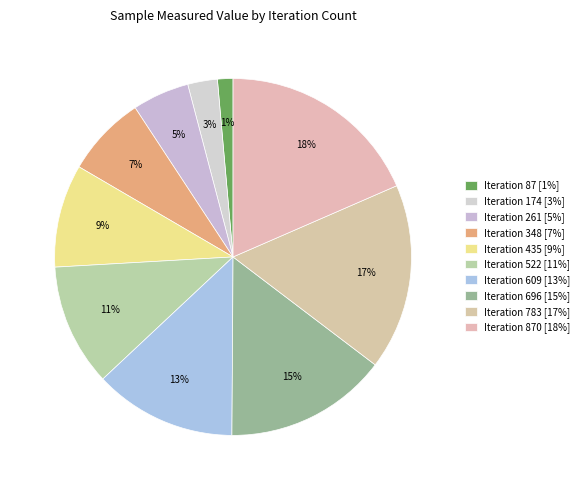

Rank the categories by value from lowest to highest.

Iteration 87 [1%], Iteration 174 [3%], Iteration 261 [5%], Iteration 348 [7%], Iteration 435 [9%], Iteration 522 [11%], Iteration 609 [13%], Iteration 696 [15%], Iteration 783 [17%], Iteration 870 [18%]